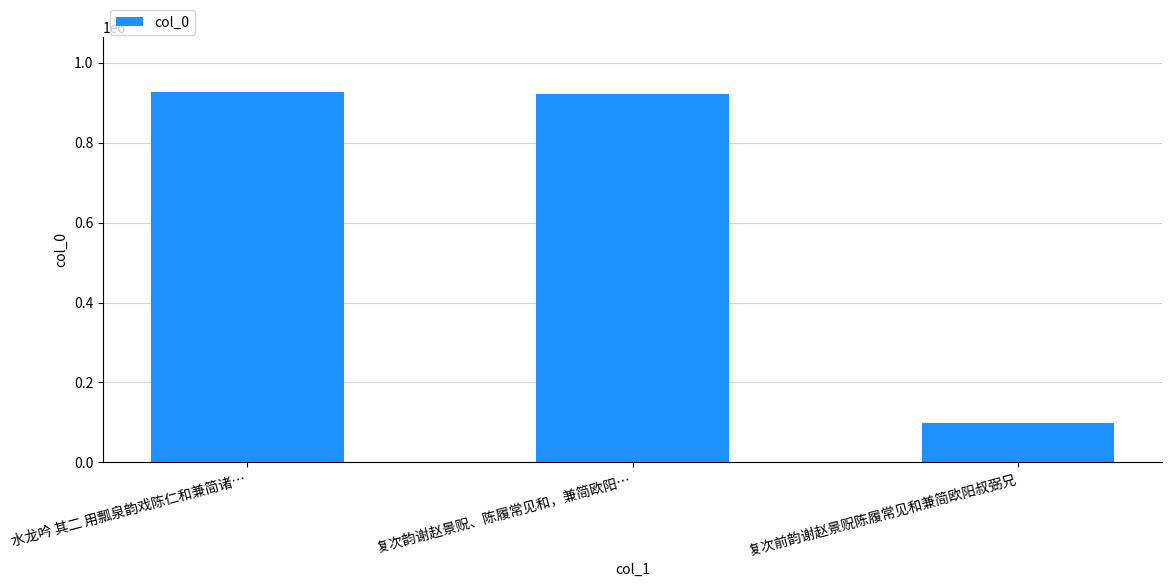

What is the value of the 3rd bar from the left?

99433